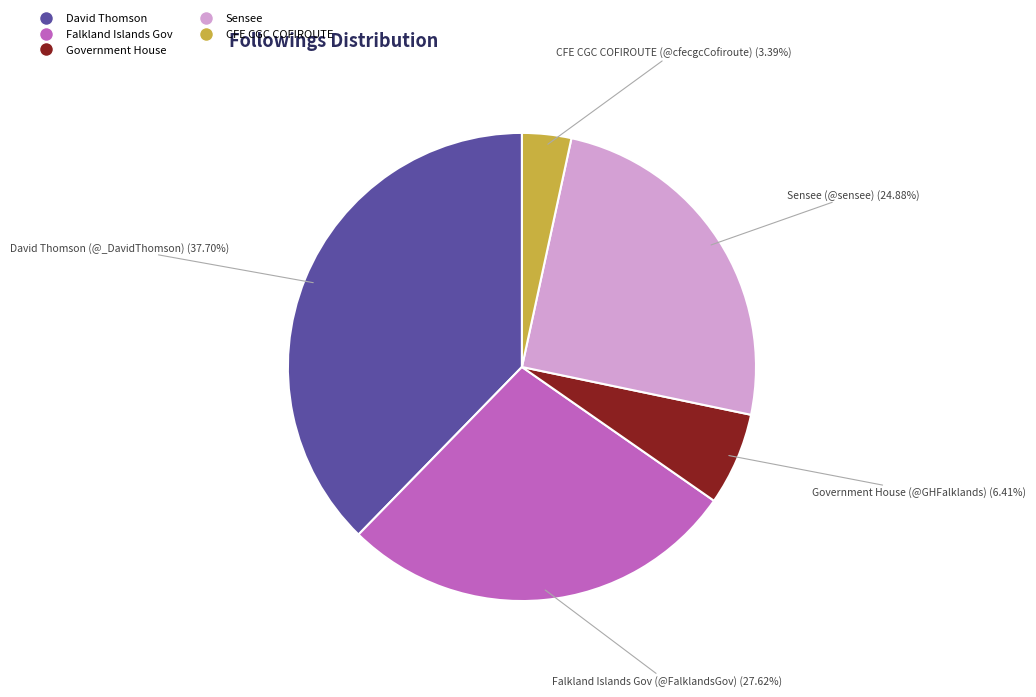

To the nearest percent, what is the average slice percentage?

20%